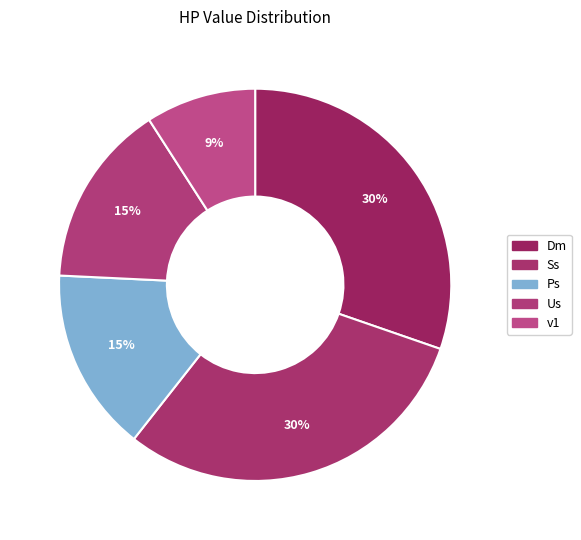

Is it true that Ss is 18% of the pie?

False